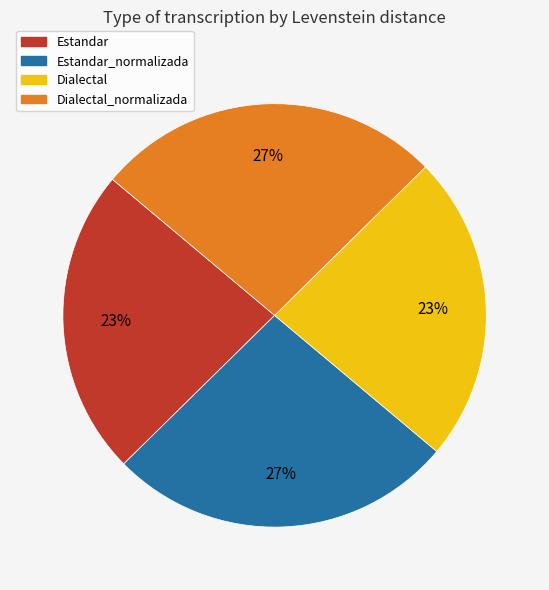

How many slices are in this pie chart?

4